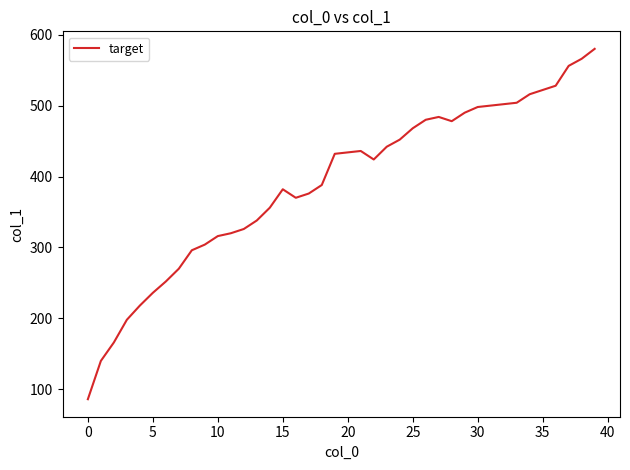

What is the smallest value displayed?

86